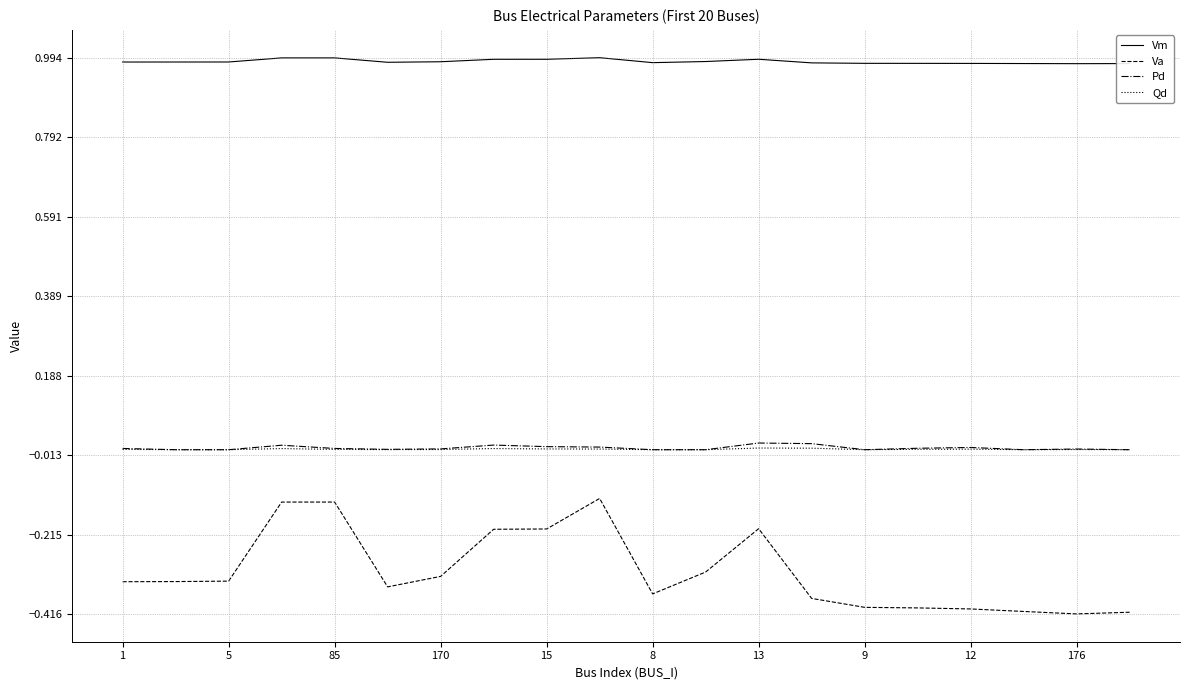

Which series has the widest spread of values?

Va